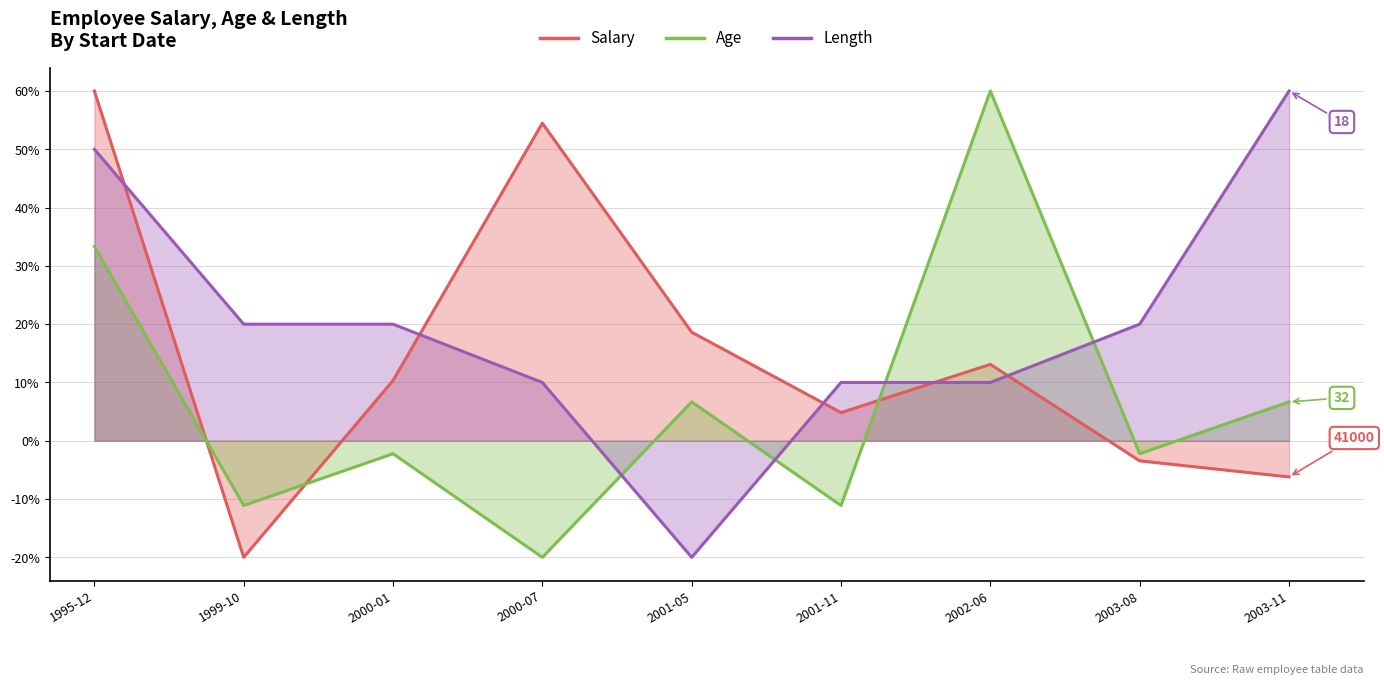

Is it true that Salary equals -30.6 at 1999-10?

False